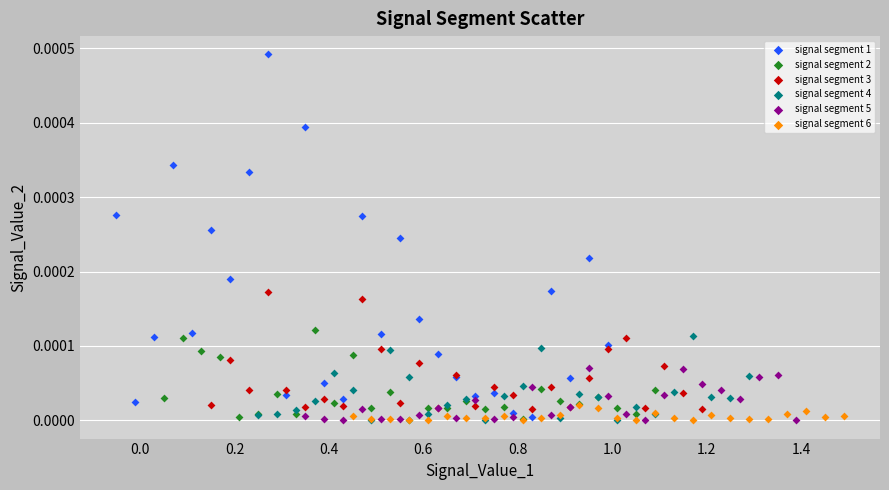

What are all the series names shown in the legend?

signal segment 1, signal segment 2, signal segment 3, signal segment 4, signal segment 5, signal segment 6